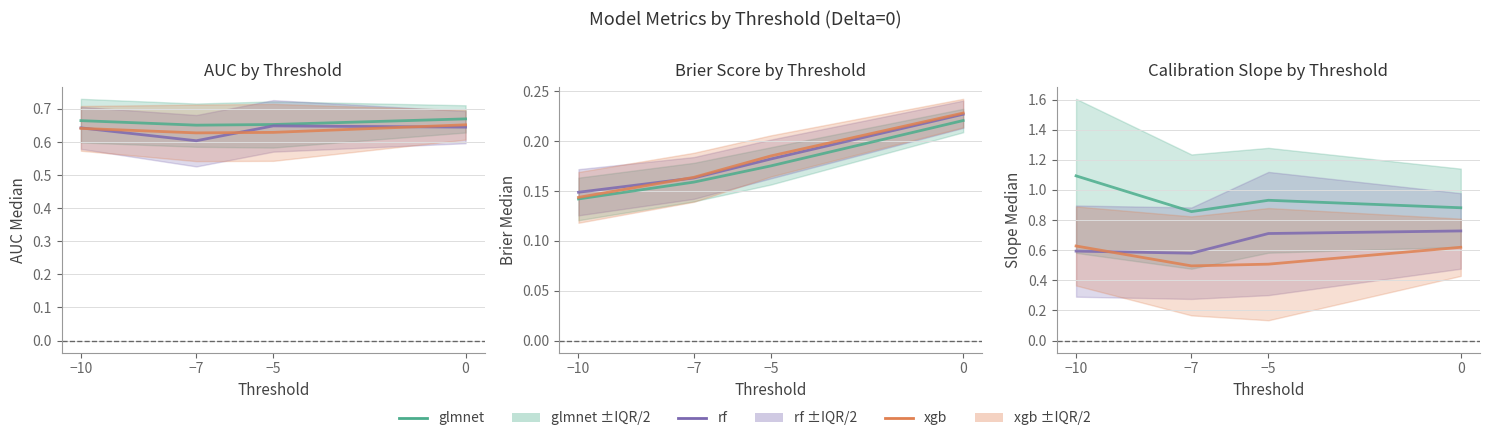

True or false: rf has more than 2 interior local peaks.

False